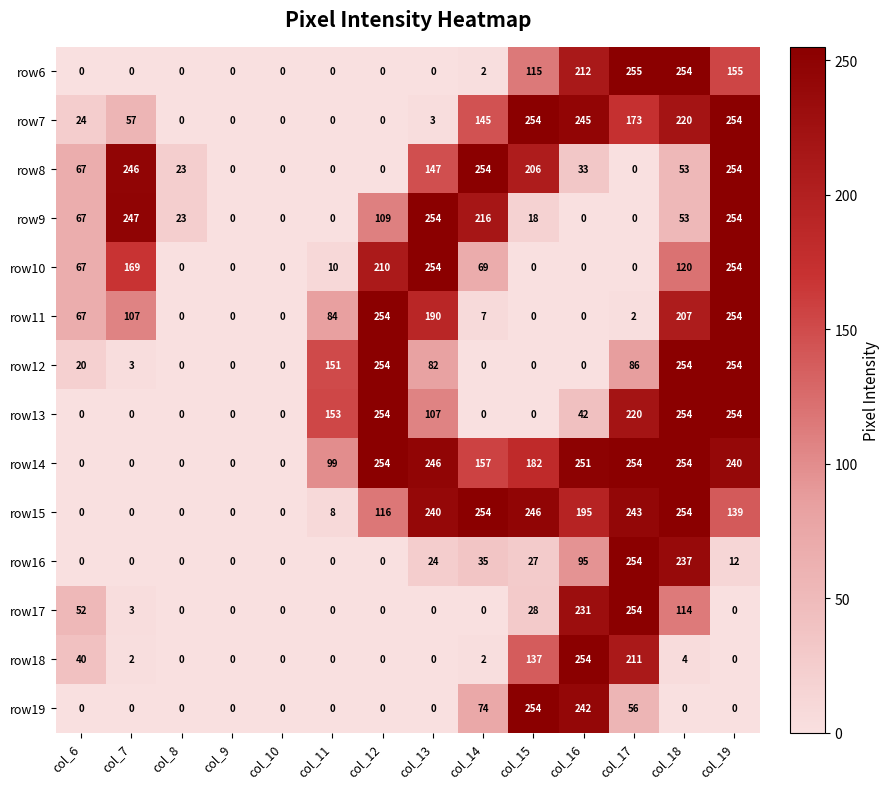

Which series has the largest total across all categories?

row14